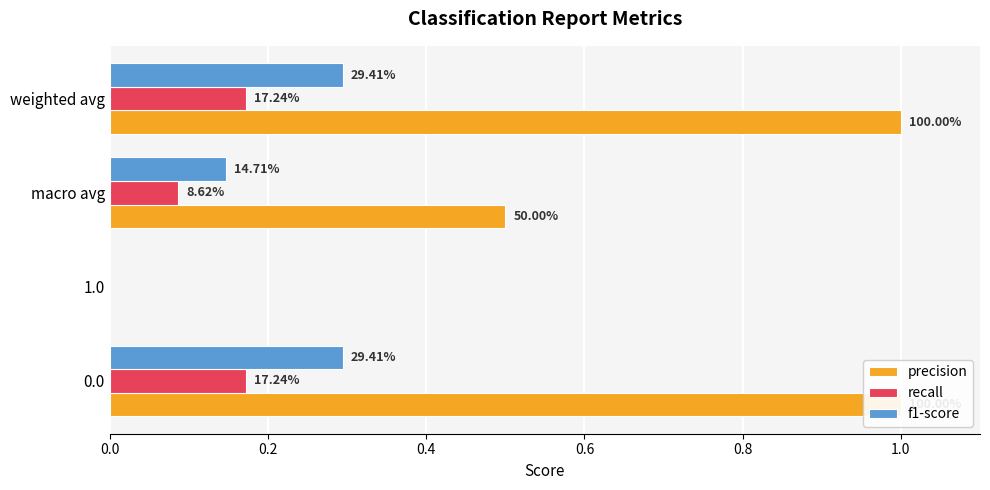

Reading right to left, what are all the values shown in this chart?

precision: 1.0	0.5	0.0	1.0
recall: 0.2	0.1	0.0	0.2
f1-score: 0.3	0.1	0.0	0.3